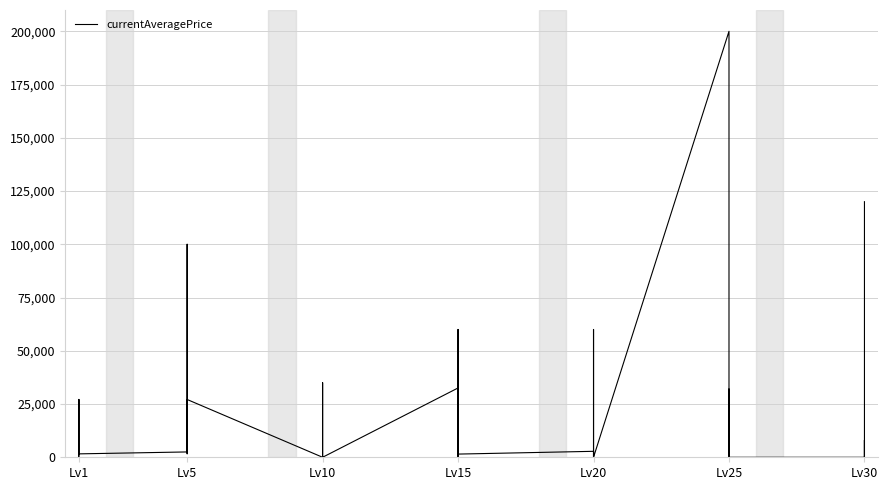

What position from the left is 18?

19